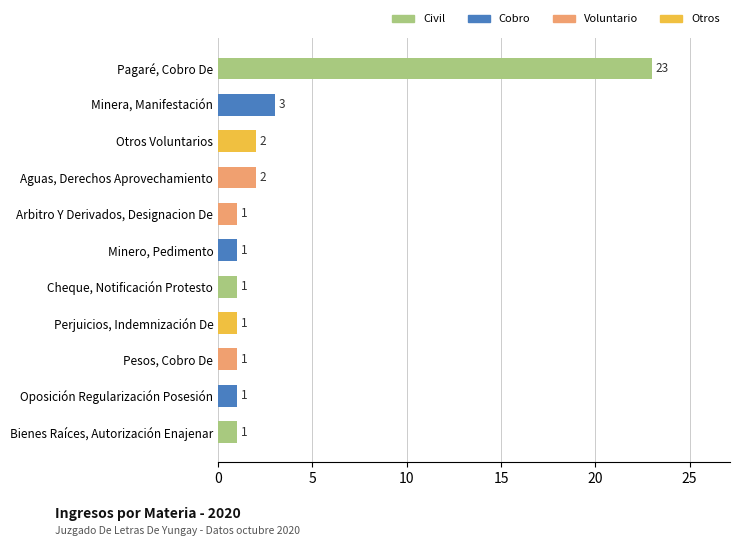

How many bars are there in total?

11